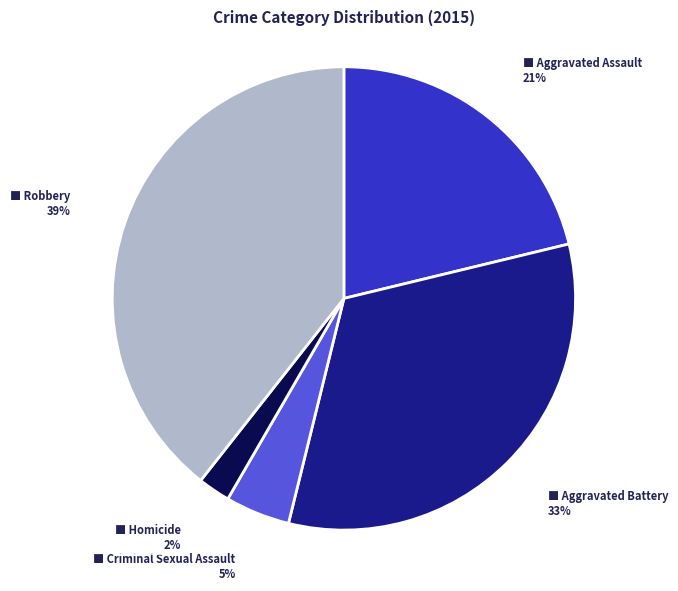

Is there any slice that represents more than half of the pie?

No